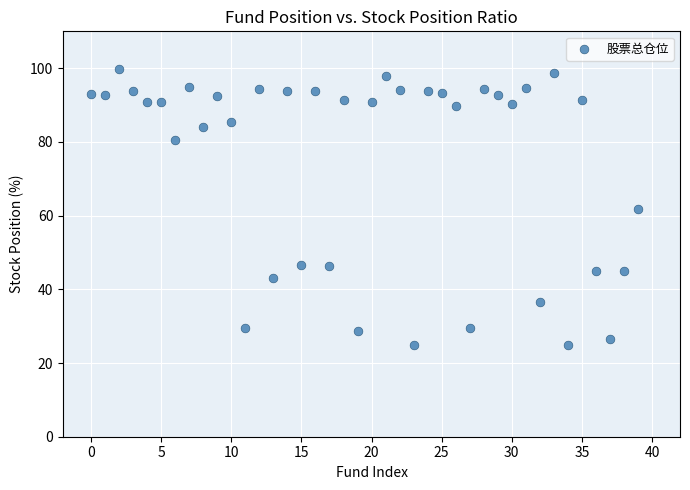

What is the range of Y values (max minus min)?

74.9